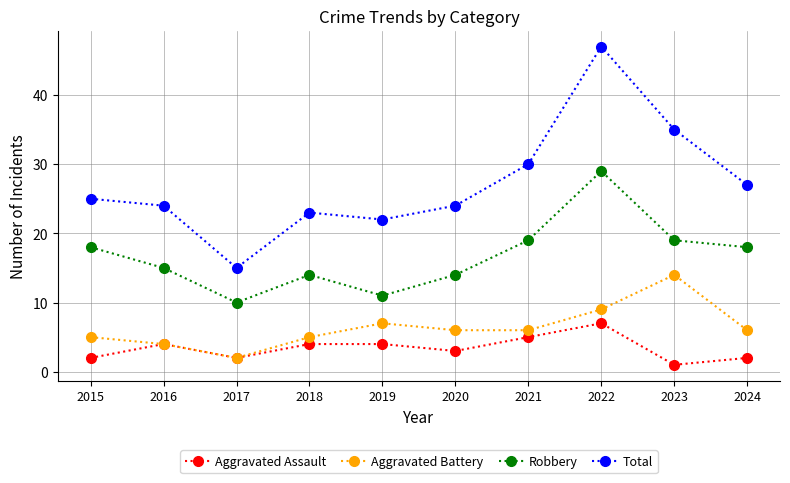

How many Aggravated Assault values are between 2 and 4?

7